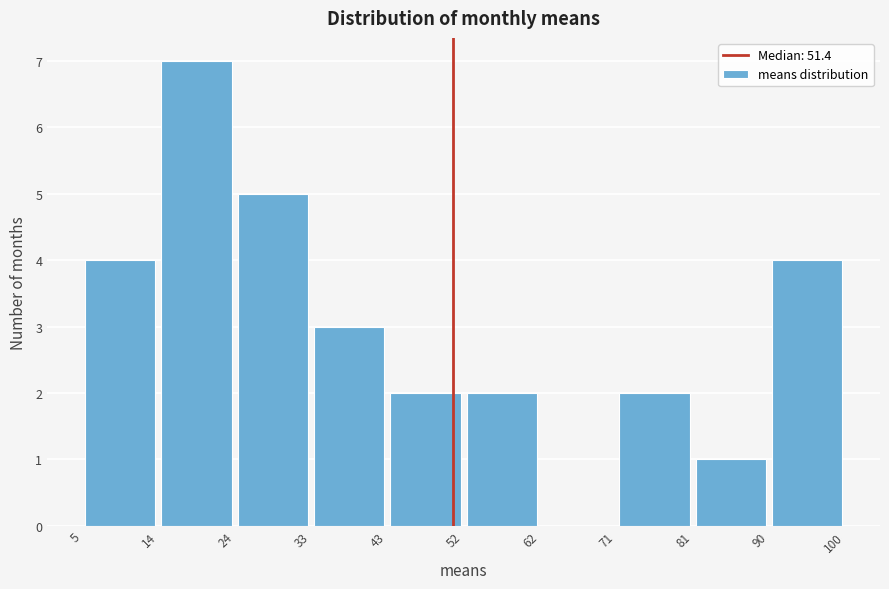

Over which range of the x-axis is the bar tallest?

14 to 24